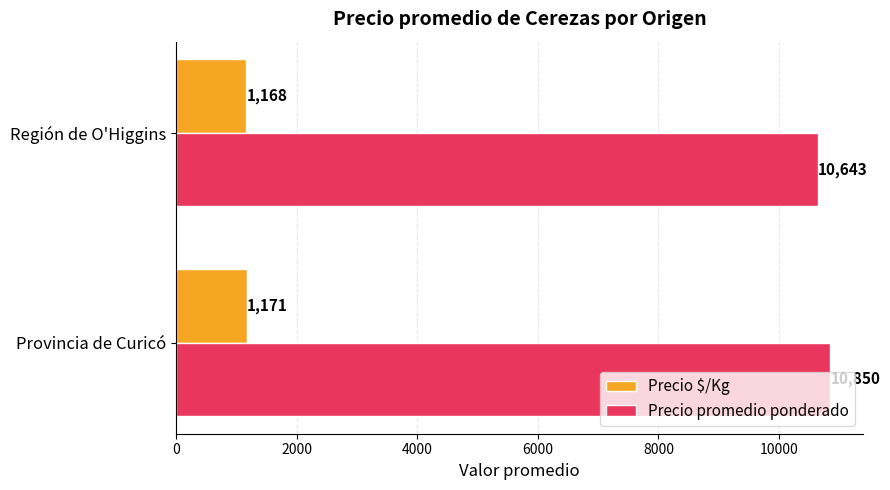

Count the Precio $/Kg values in the range 1168 to 1171.

2